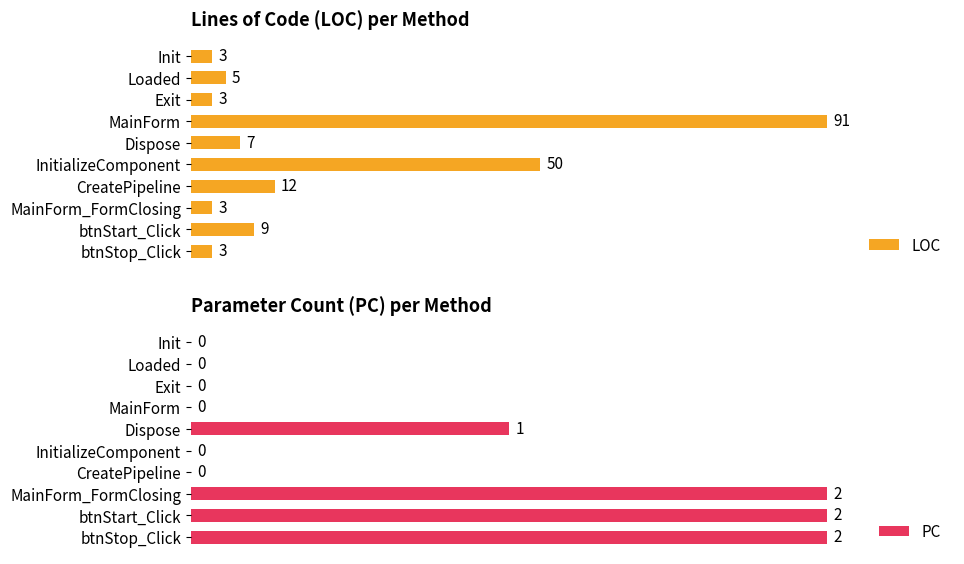

Where is PC nearest to the value 50?

Dispose